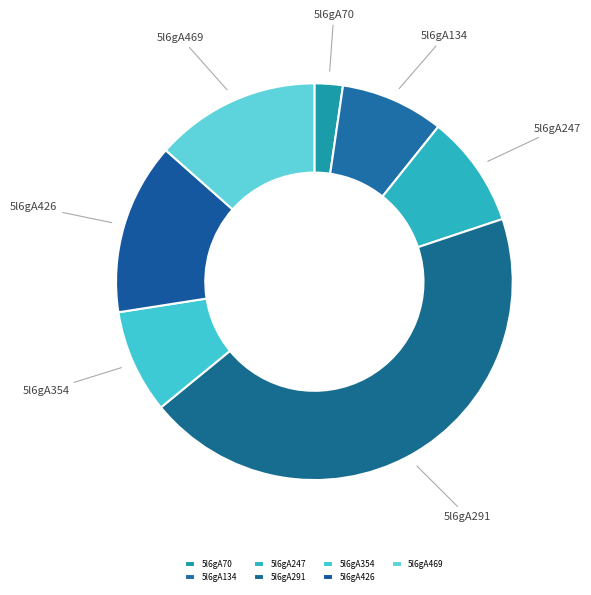

Do 5l6gA354 and 5l6gA134 together represent more than half of the pie?

No